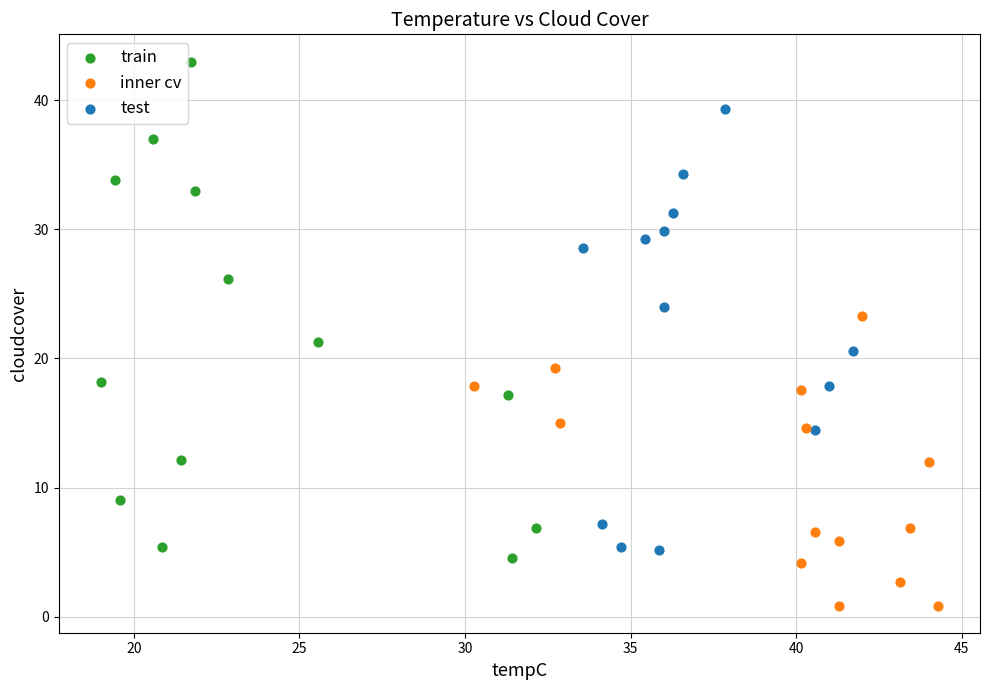

What are all the series names shown in the legend?

train, inner cv, test